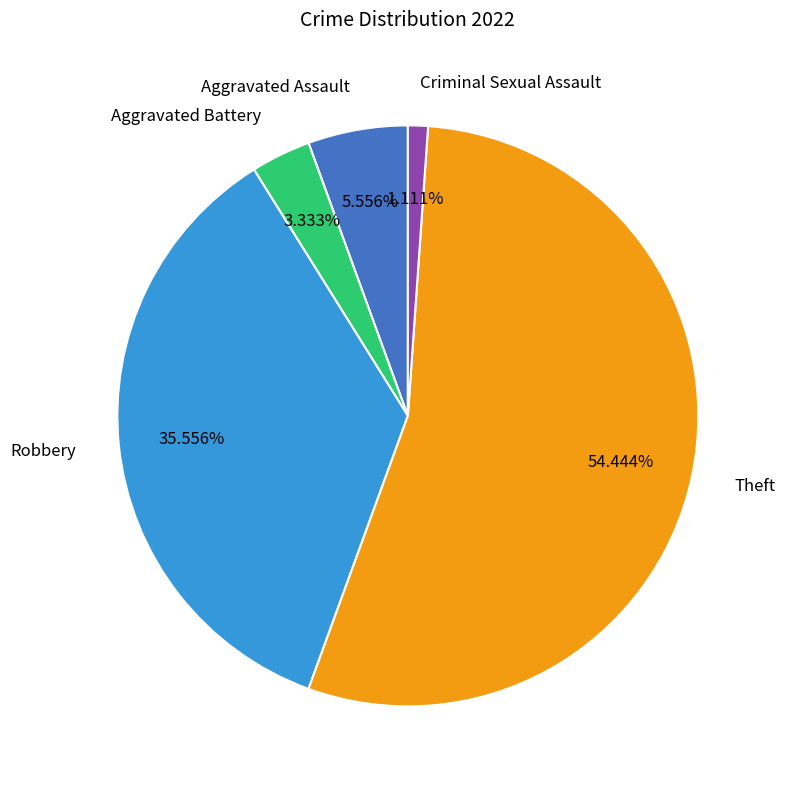

To the nearest percent, what is the difference between the Aggravated Battery and Aggravated Assault slice percentages?

2%